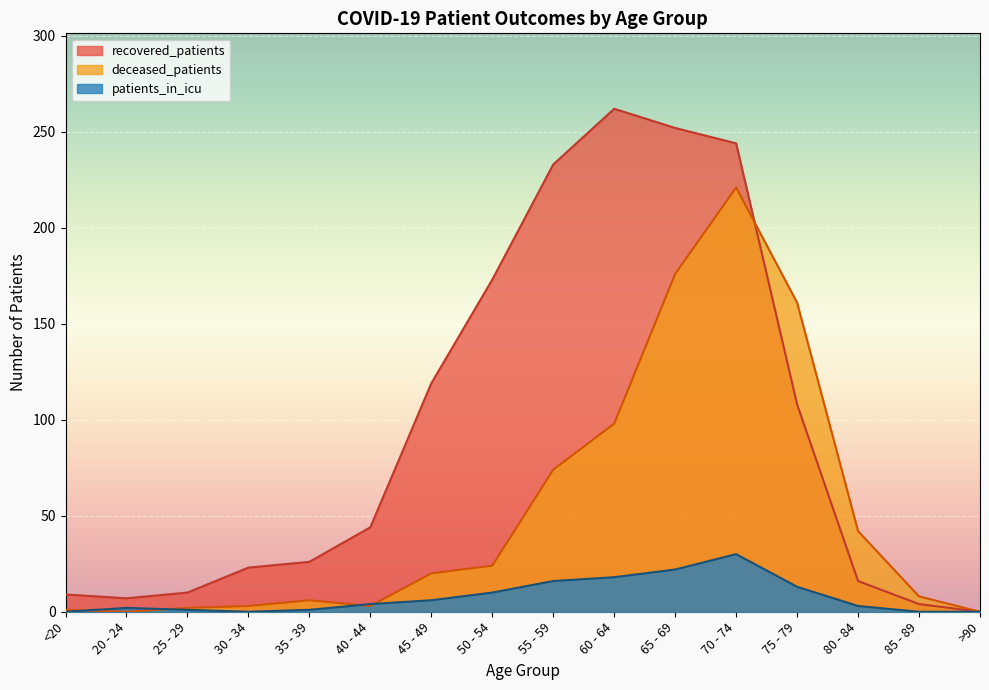

What are all the series names shown in the legend?

recovered_patients, deceased_patients, patients_in_icu